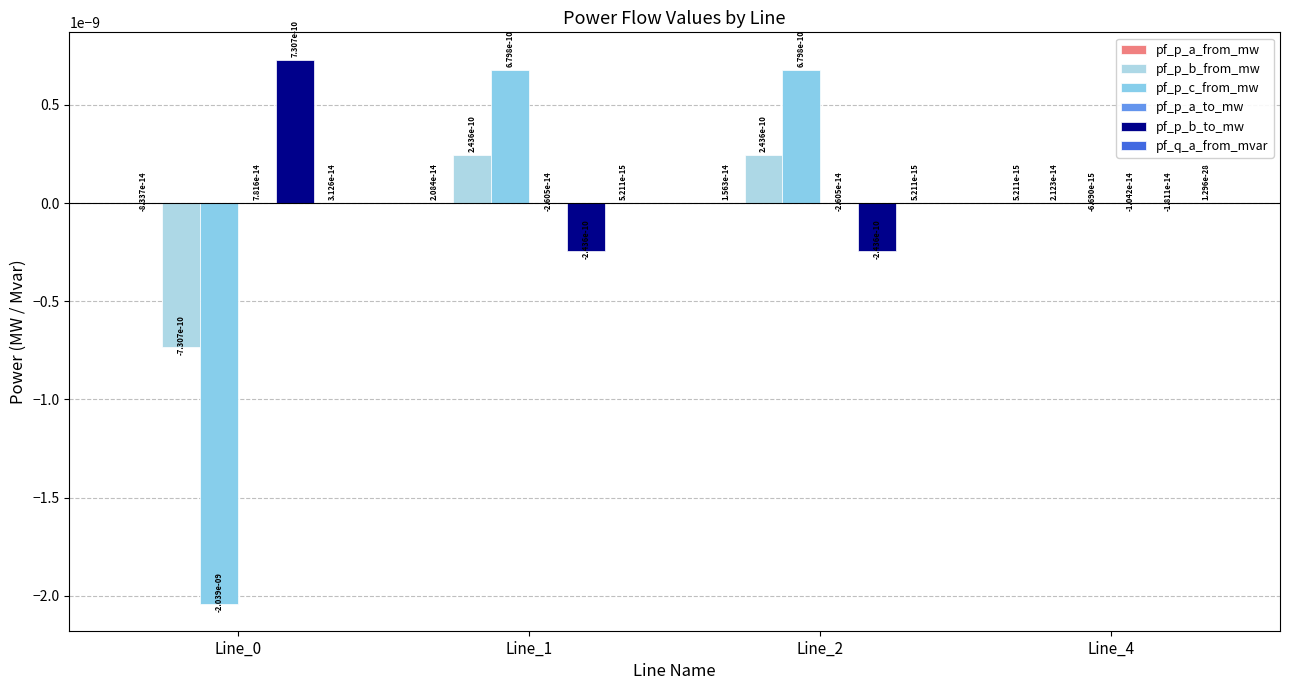

Rank the series at Line_0 from highest to lowest value.

pf_p_b_to_mw, pf_p_a_to_mw, pf_q_a_from_mvar, pf_p_a_from_mw, pf_p_b_from_mw, pf_p_c_from_mw